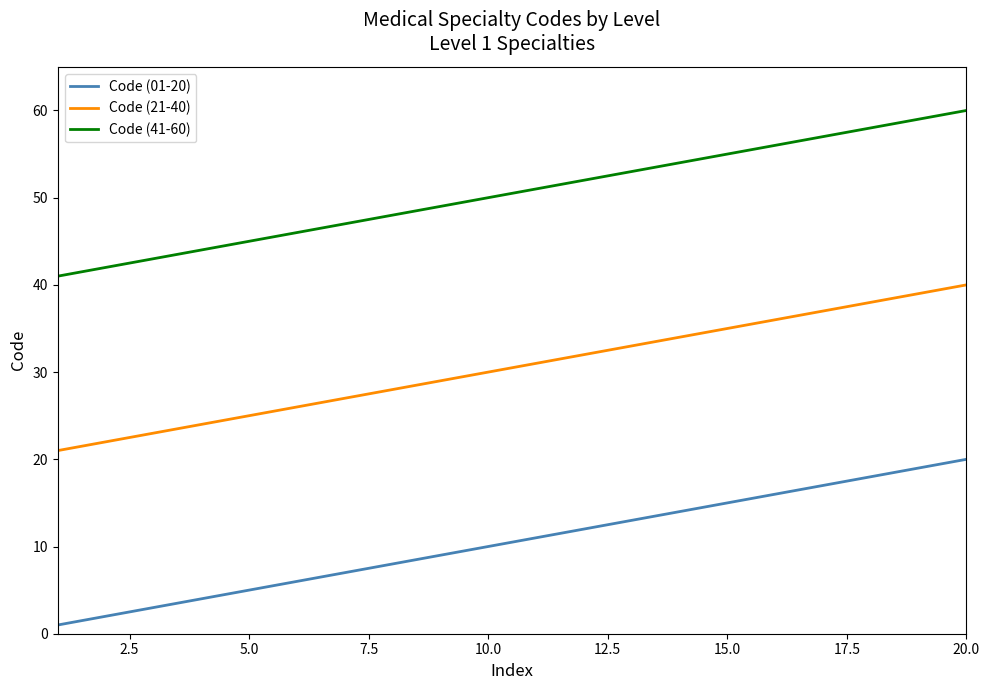

Rank the series by their maximum value, from highest to lowest.

Code (41-60), Code (21-40), Code (01-20)